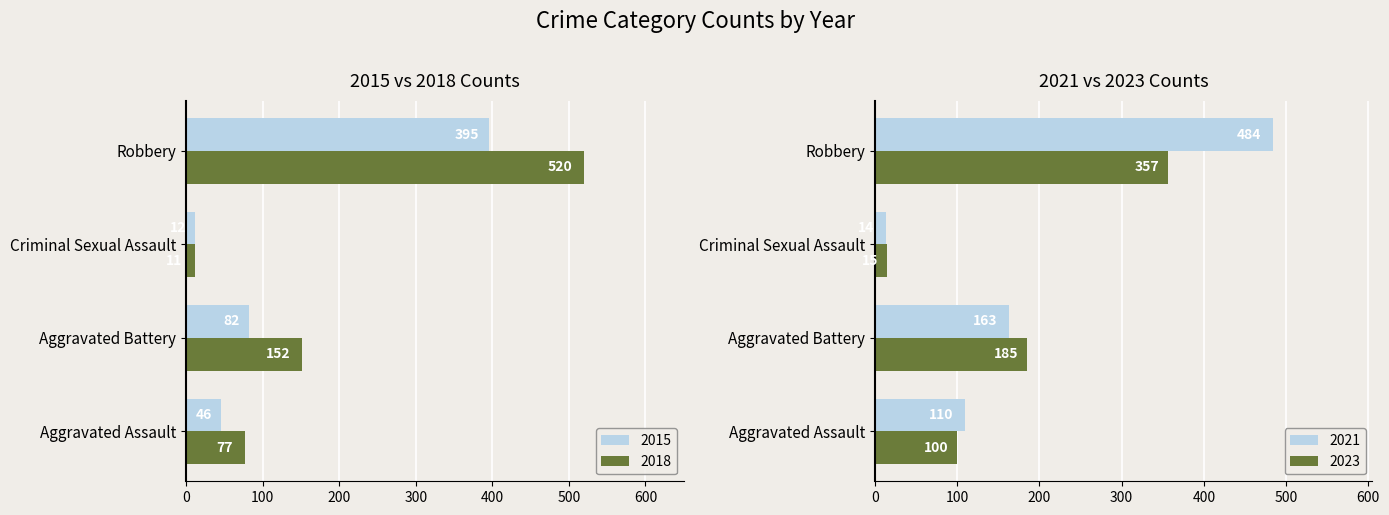

How many groups of bars are there?

4